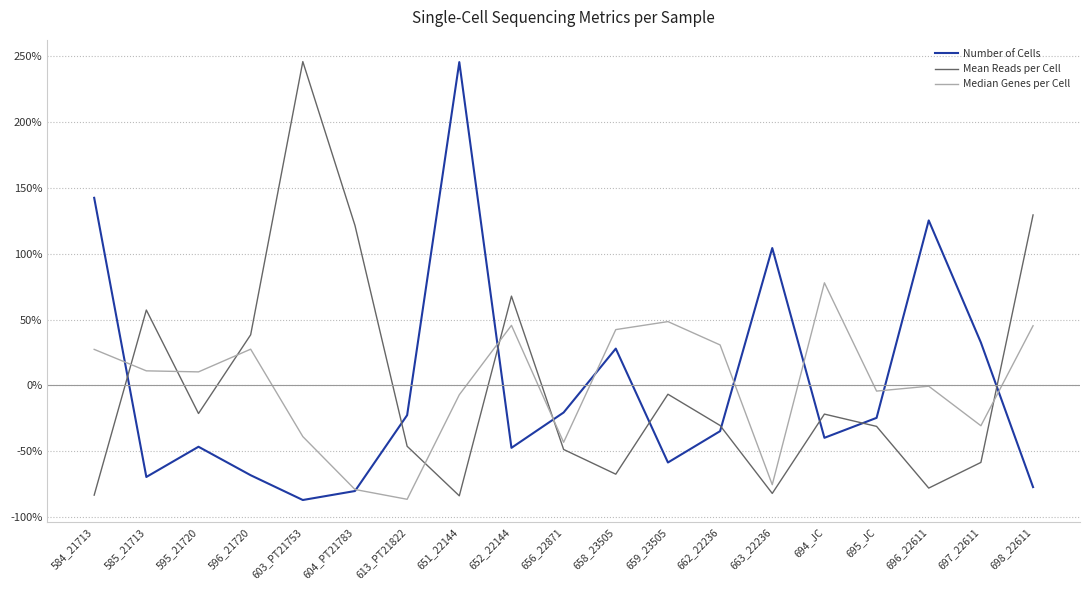

The value of Median Genes per Cell at 697_22611 is -30.7. True or false?

True